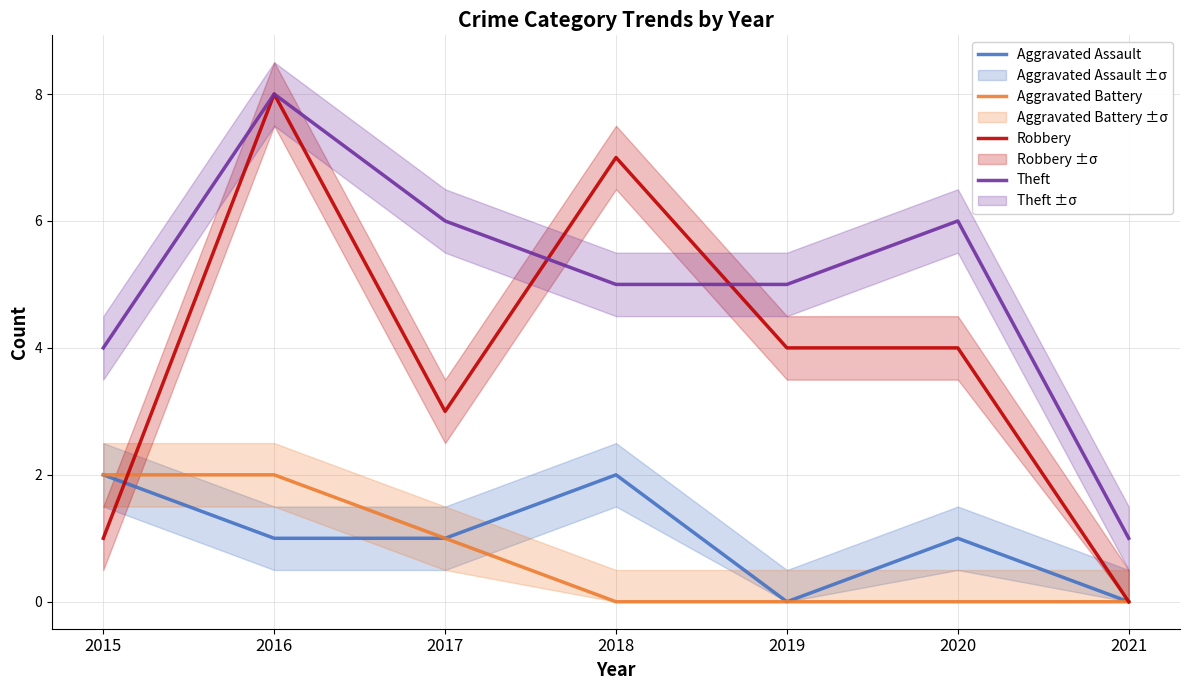

What is the highest value of the Aggravated Battery series?

2